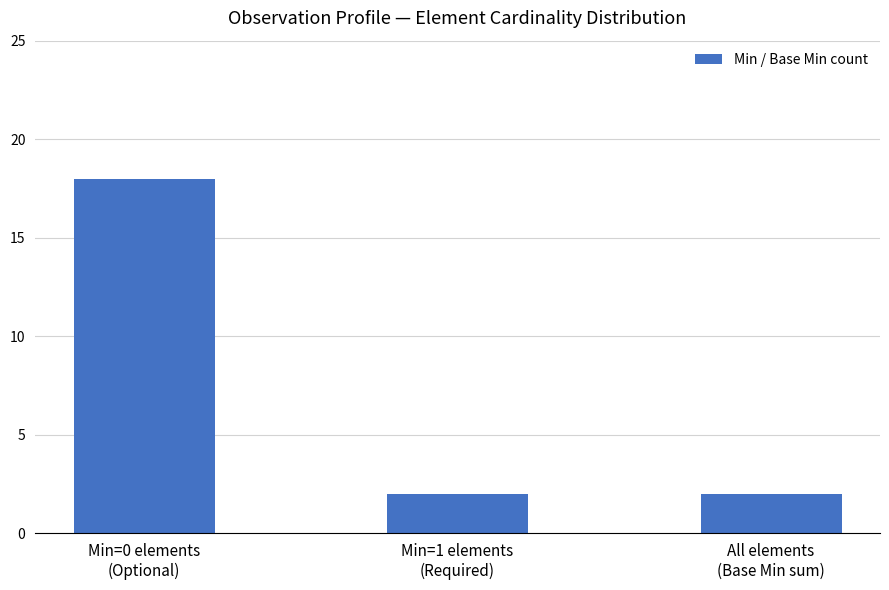

What is the difference between the maximum and minimum values?

16